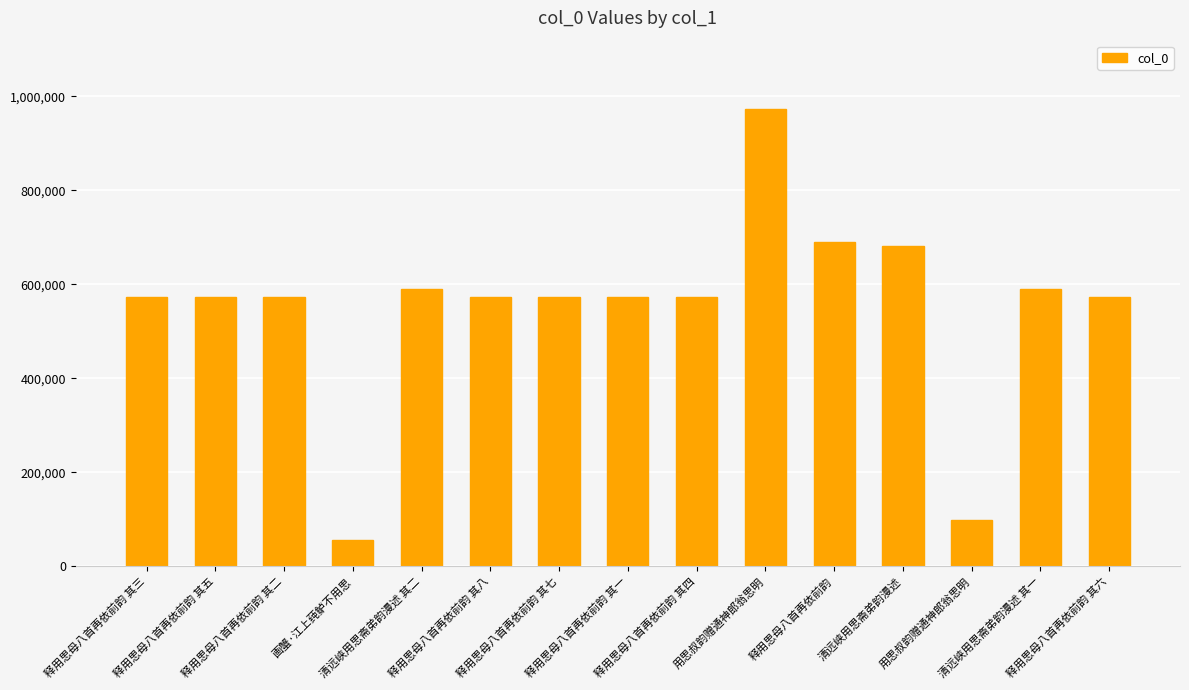

What is the label of the 15th bar from the left?

释用思母八首再依前韵 其六